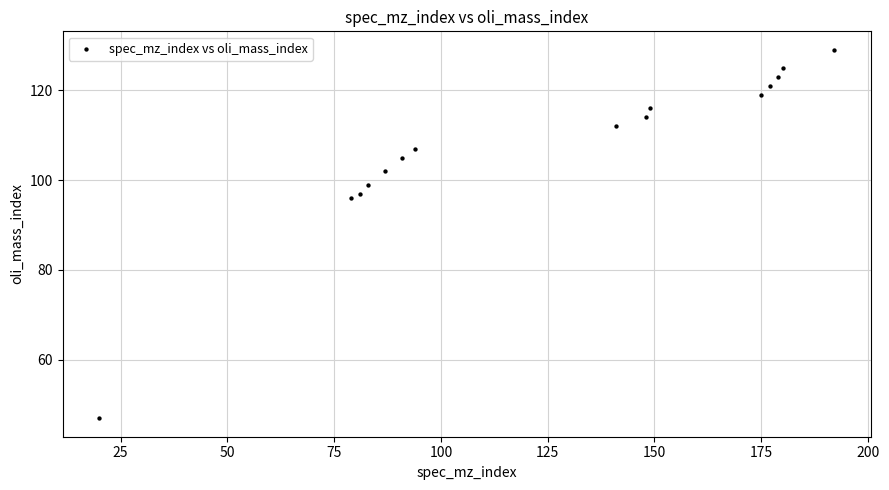

What is the range of Y values (max minus min)?

82